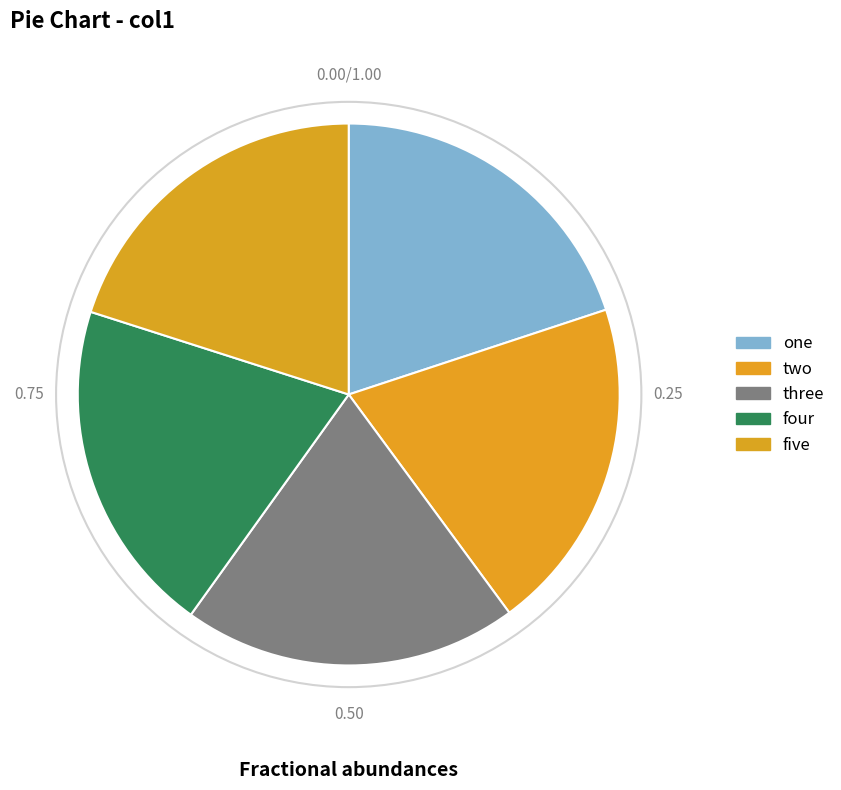

Count the number of slices in the pie.

5